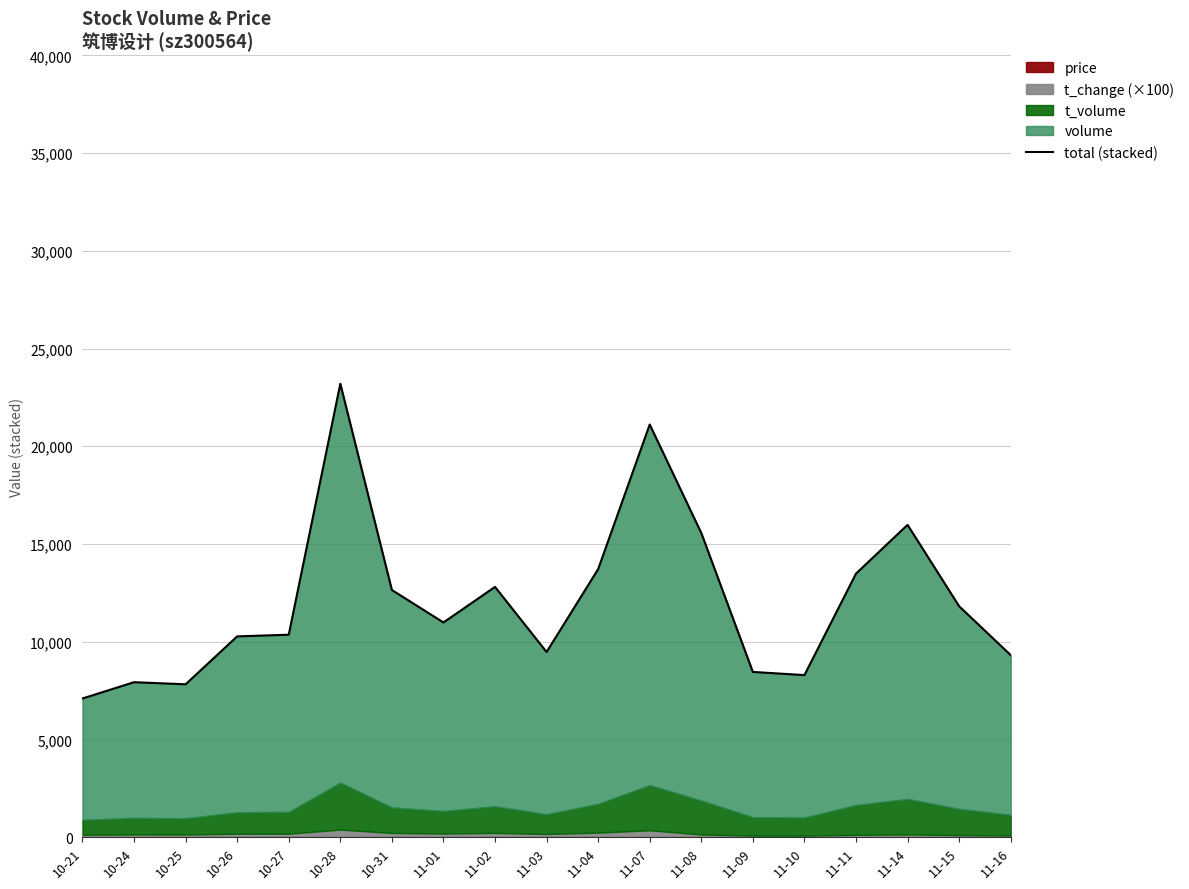

Approximately how many times larger is the value at 11-04 compared to 10-24?

1.7